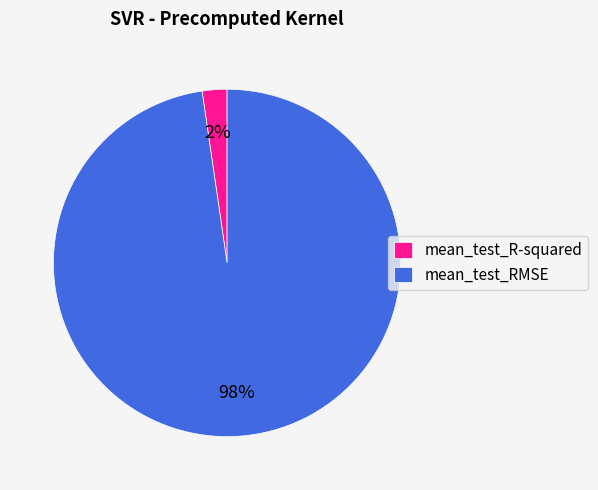

What is the smallest slice in the pie chart?

mean_test_R-squared